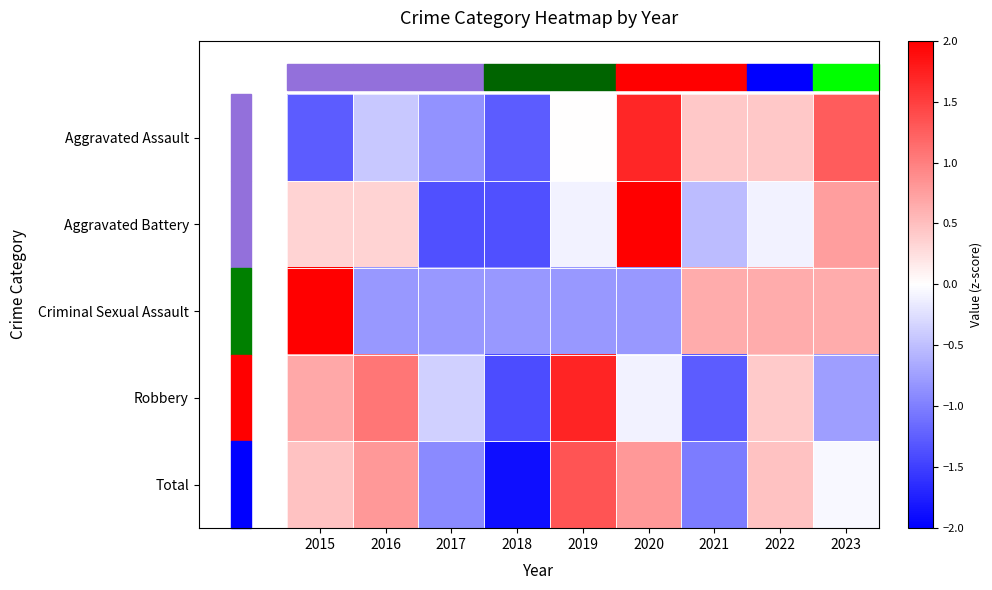

Count the number of data series in this chart.

5